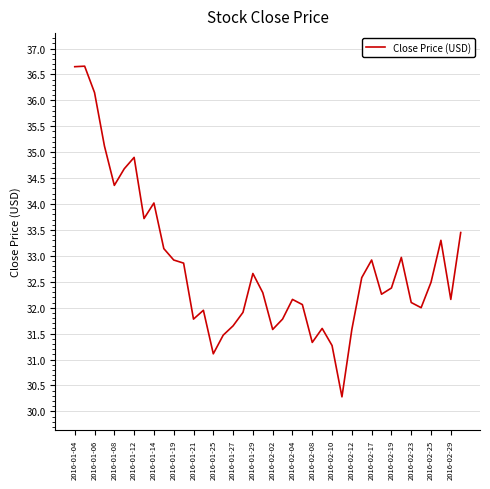

What is the greatest value displayed?

36.7